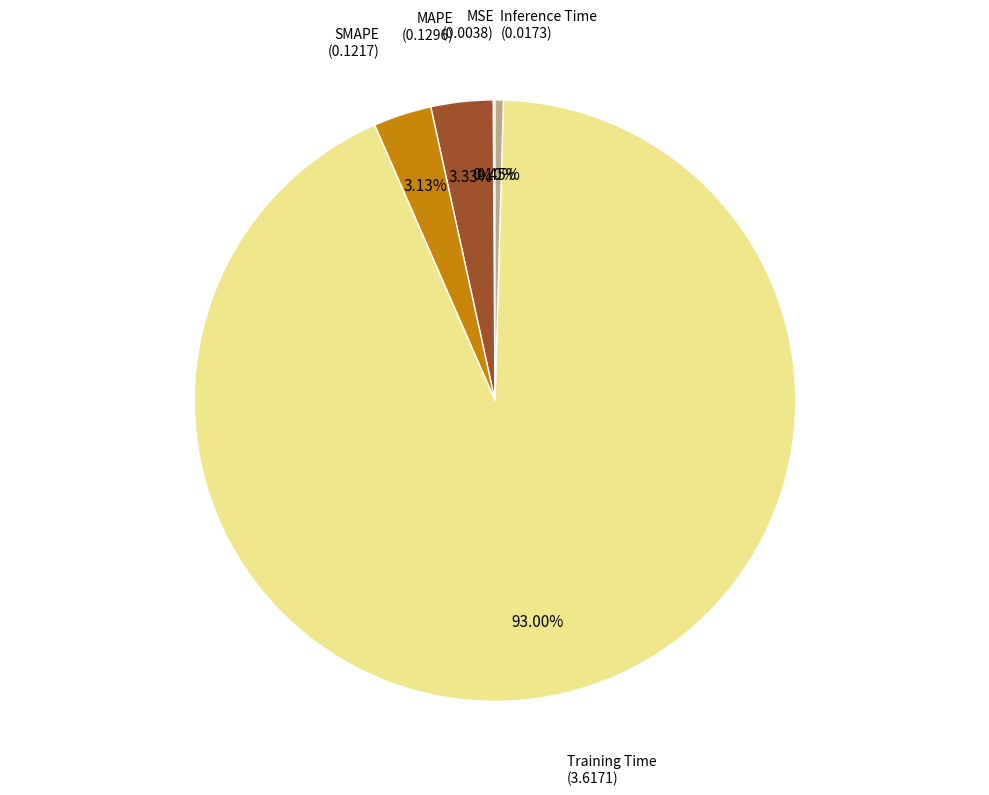

Is there any slice that represents more than half of the pie?

Yes